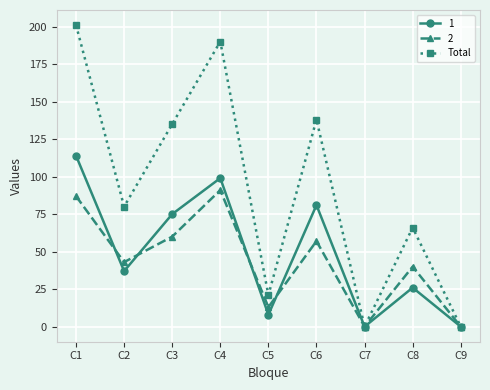

How many interior local valleys does the Total series have?

3